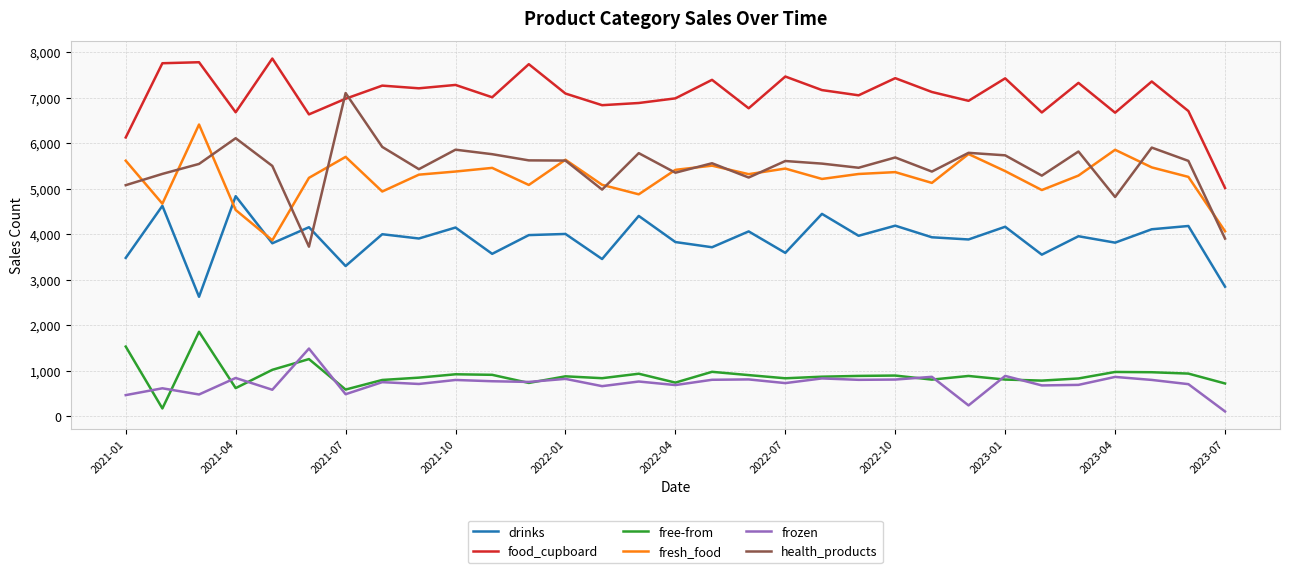

Which series has the widest spread of values?

health_products